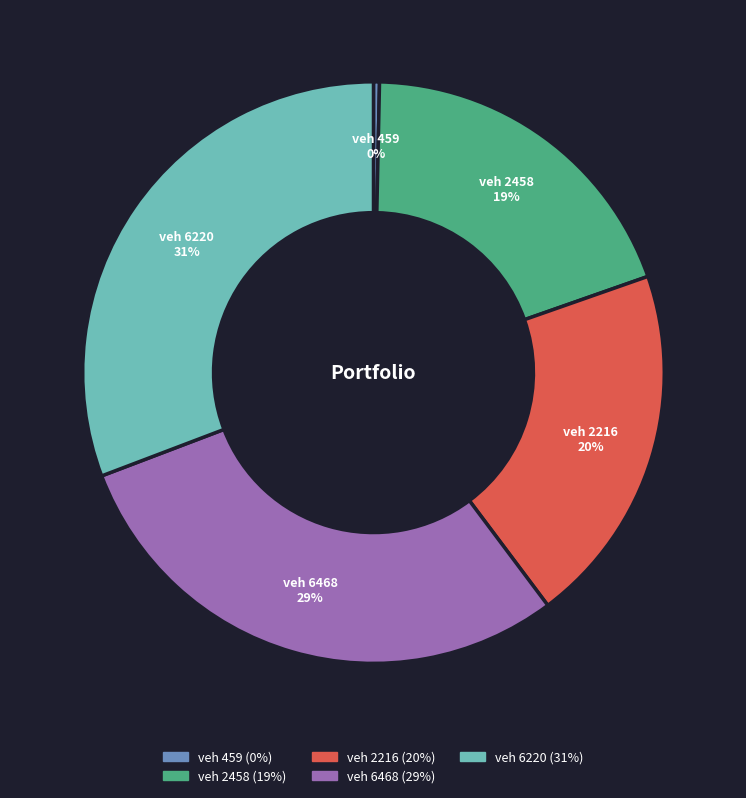

To the nearest percent, what is the average slice percentage?

20%